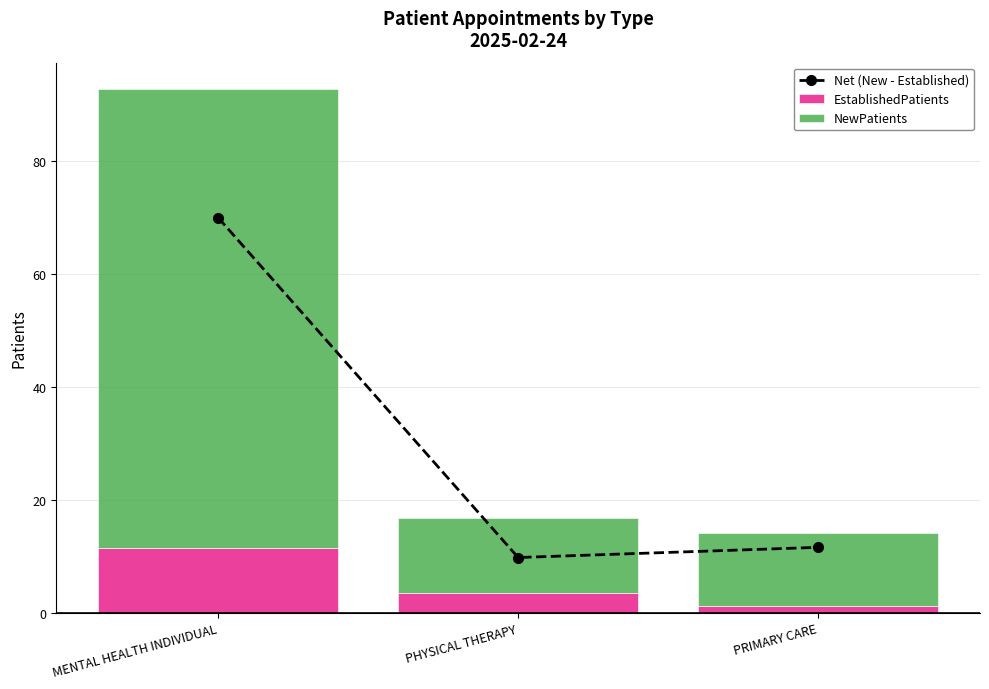

What position from the right is MENTAL HEALTH INDIVIDUAL?

3